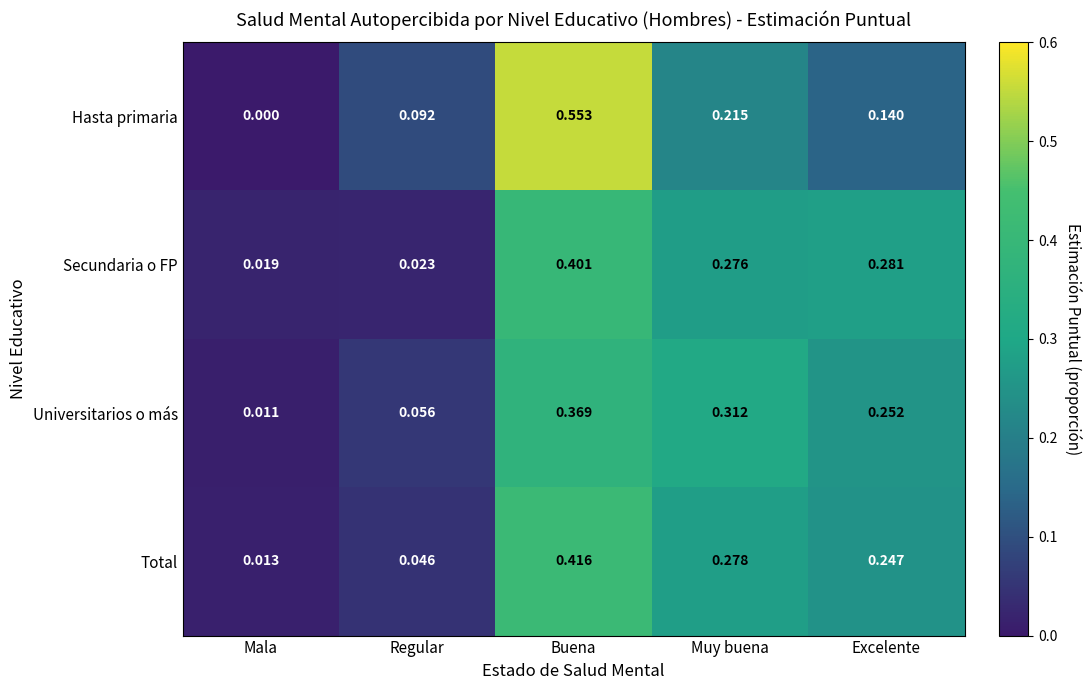

At Buena, list the series in order from smallest to largest.

Universitarios o más, Secundaria o FP, Total, Hasta primaria